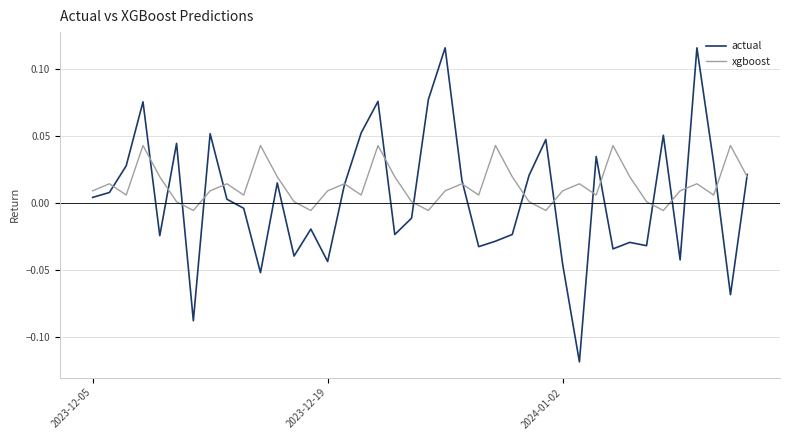

Is this an area chart (filled region under the line)?

No